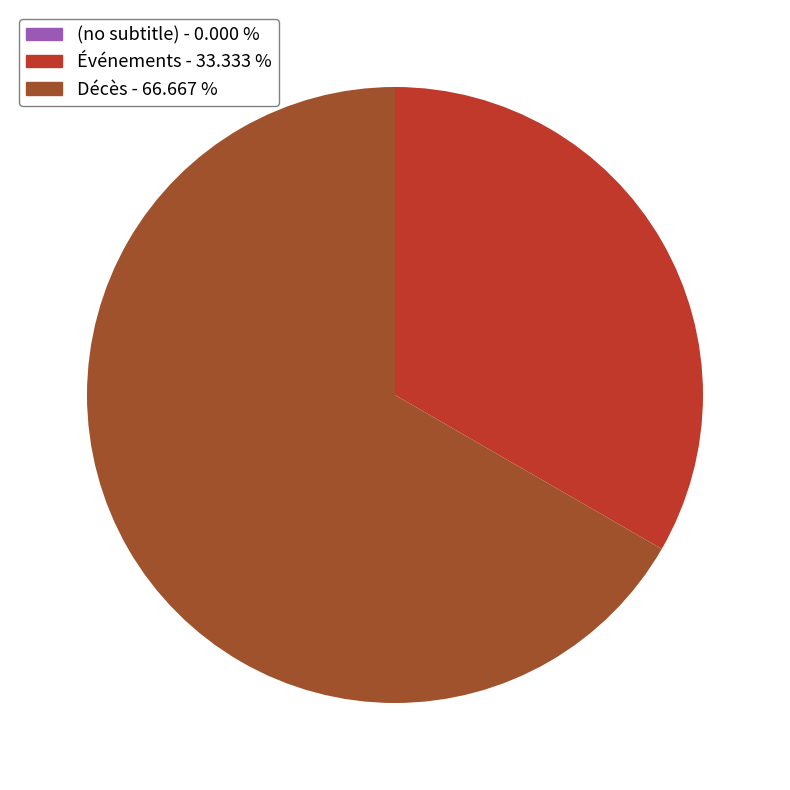

Is there any slice that represents more than half of the pie?

Yes